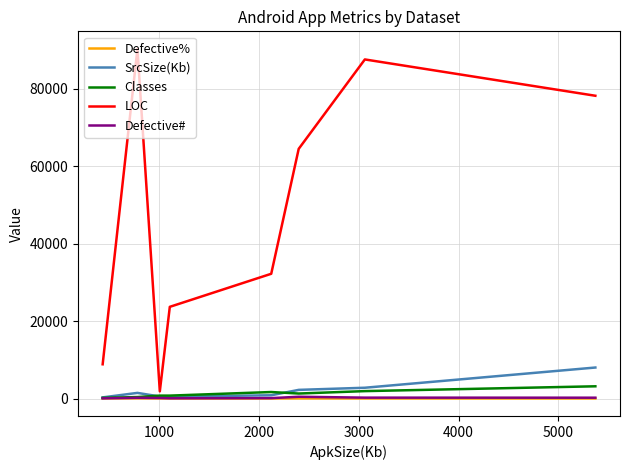

Which series has the largest total across all categories?

LOC